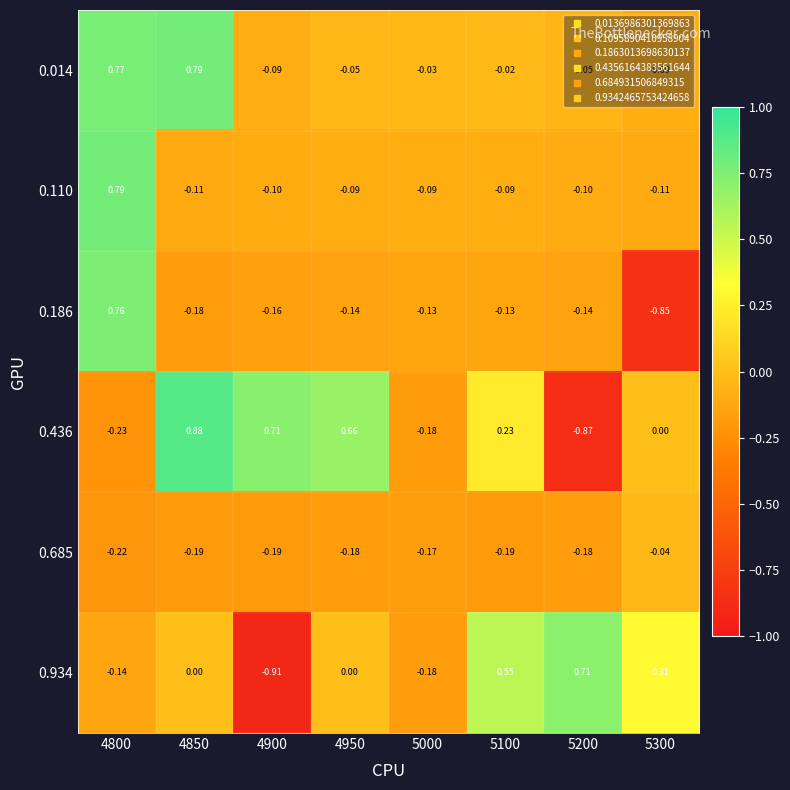

How many values in the 0.014 series are below 0?

6